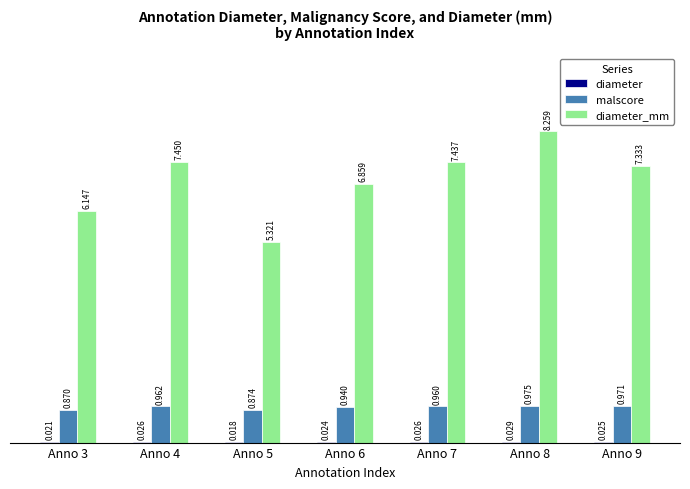

Which series has the widest spread of values?

diameter_mm